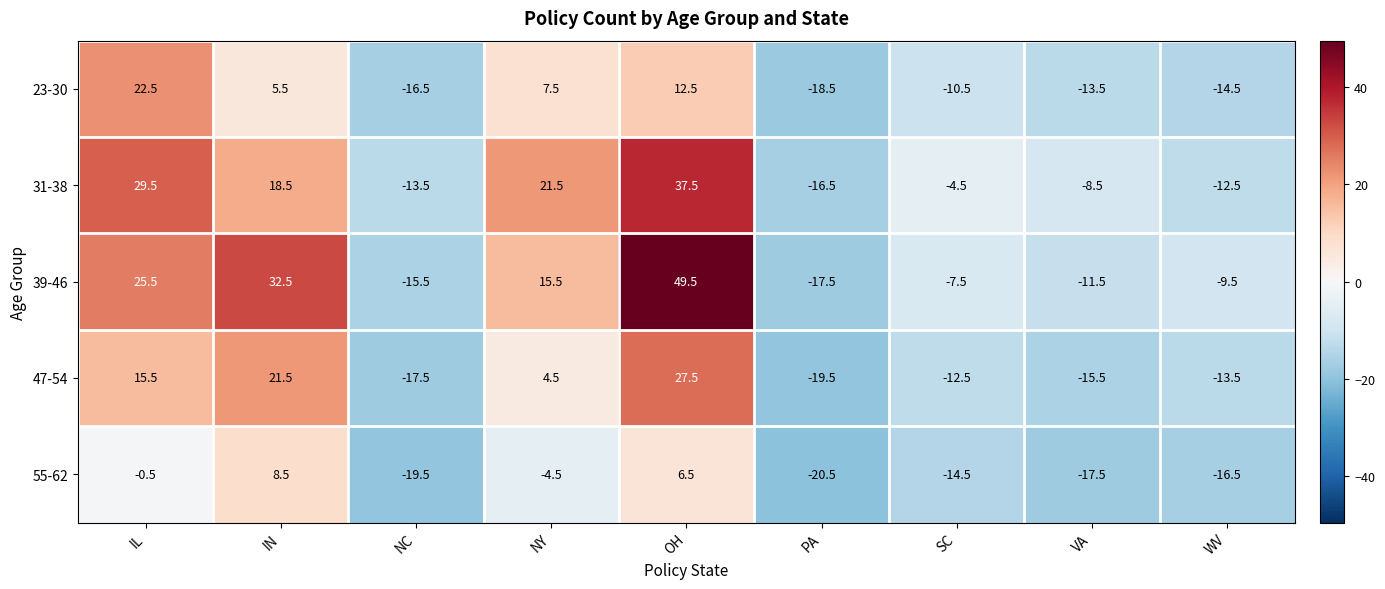

Rank the series at OH from highest to lowest value.

39-46, 31-38, 47-54, 23-30, 55-62